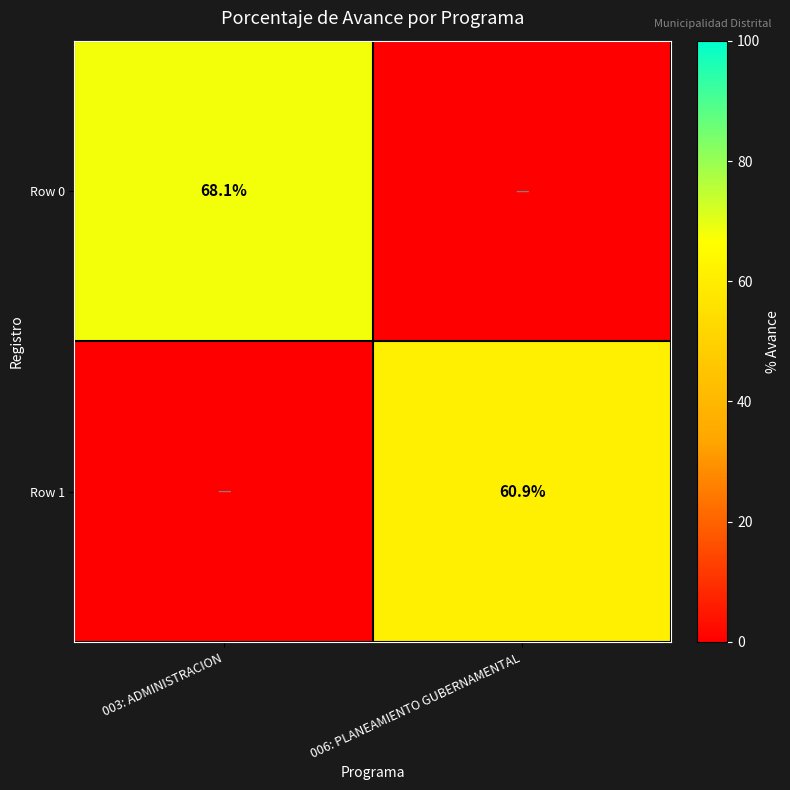

The Row 1 series shows 33.5 at 006: PLANEAMIENTO GUBERNAMENTAL. True or false?

False